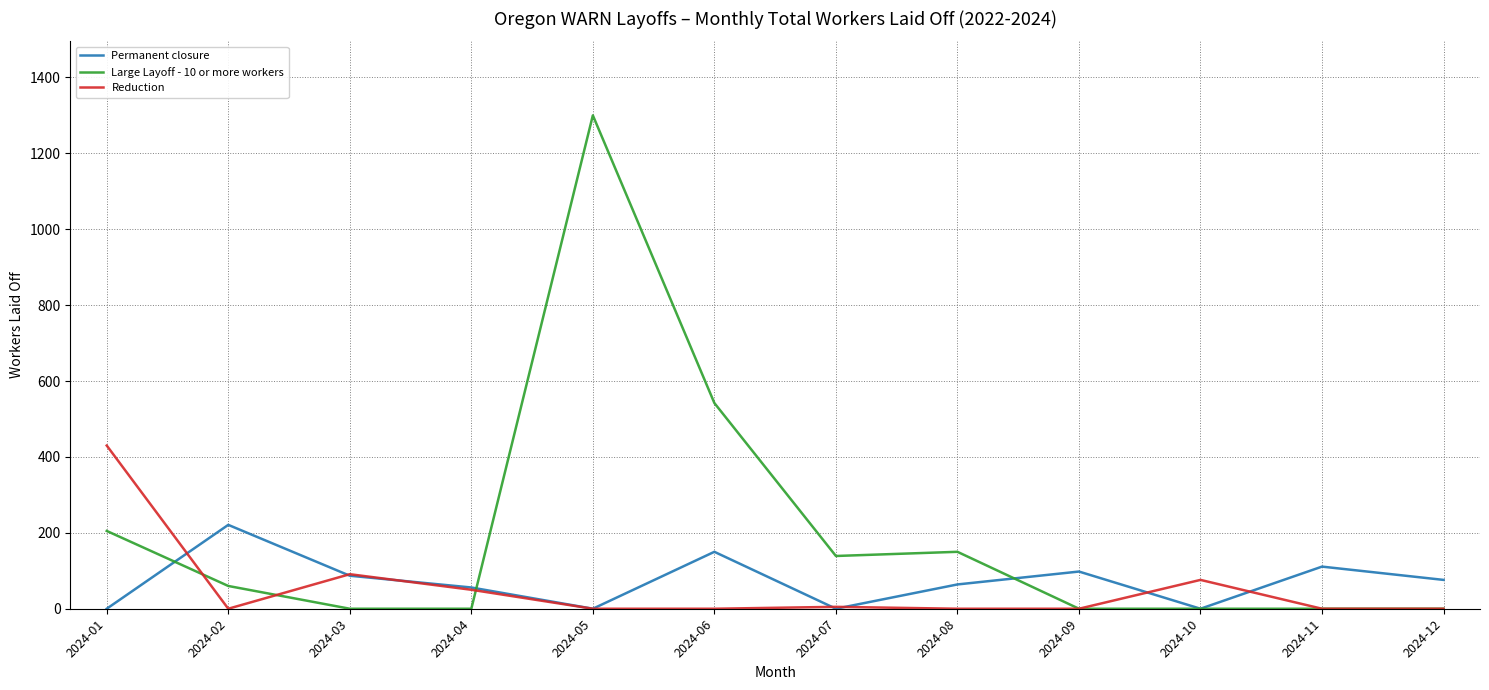

What is the difference between the Reduction values at 2024-03 and 2024-06?

91